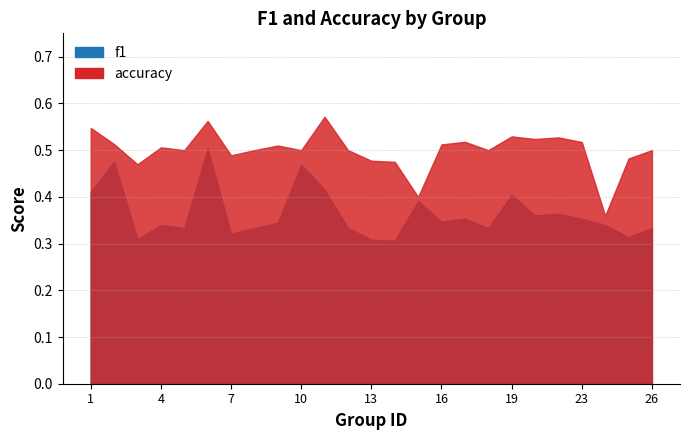

At which category does f1 reach its first local valley?

3